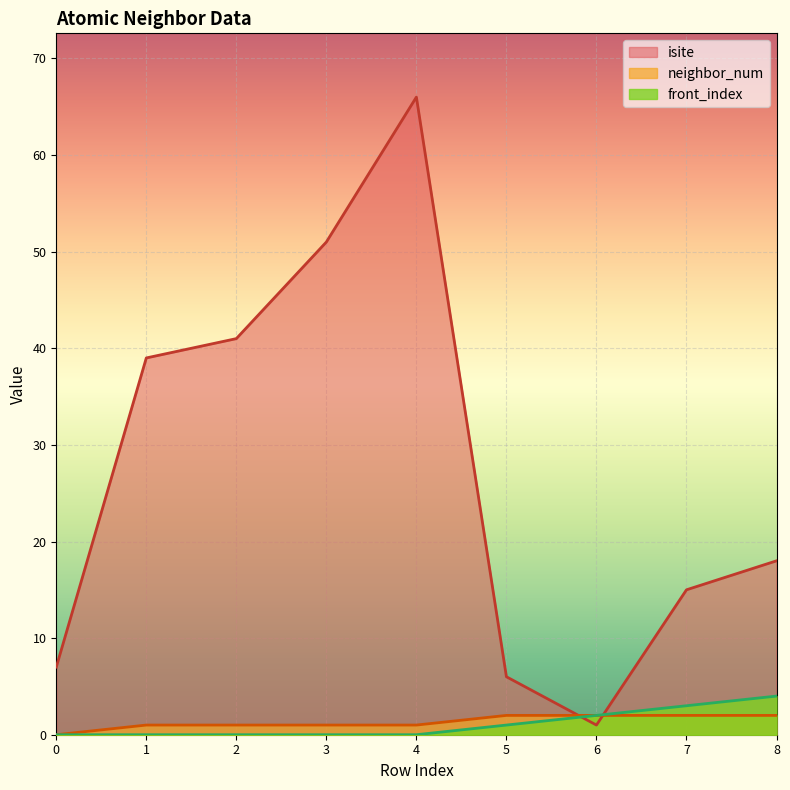

Between which two adjacent categories do neighbor_num and isite first intersect?

5 and 6